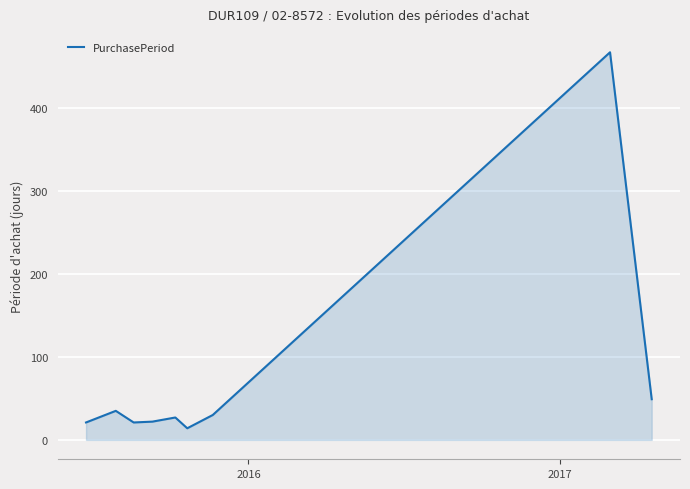

What is the maximum value shown in the chart?

467